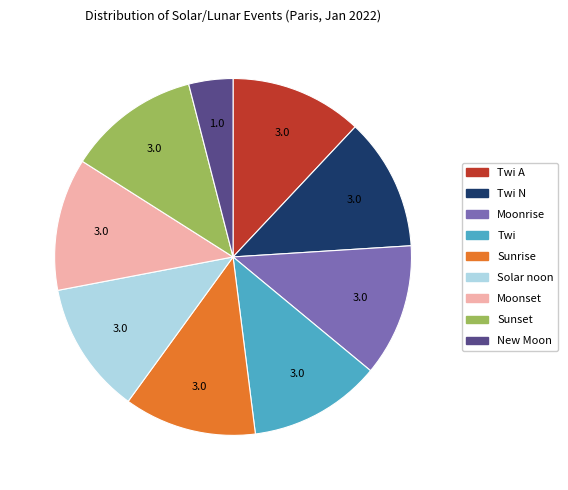

Does any single category account for the majority?

No